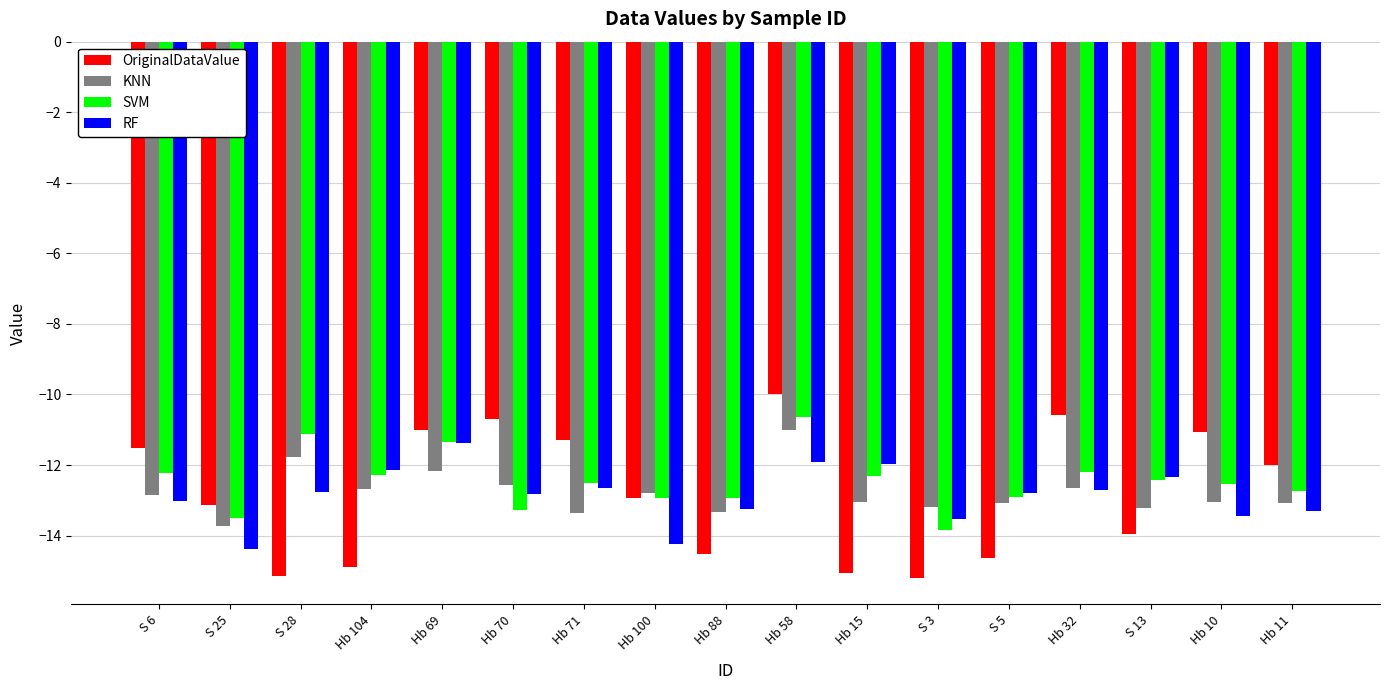

At which category does the chart reach its peak across all series?

Hb 58